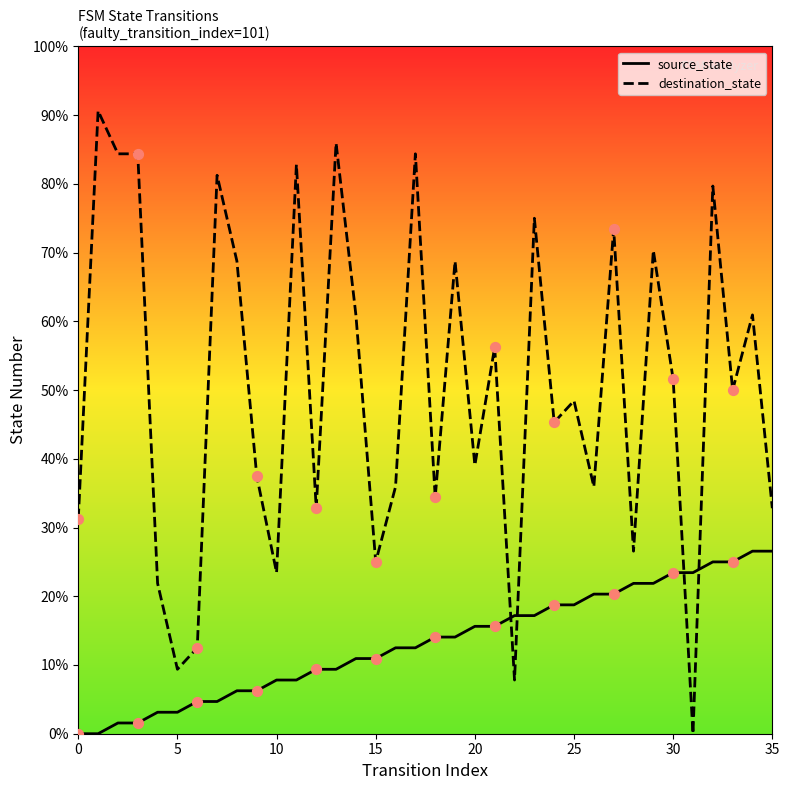

What are all the series names shown in the legend?

source_state, destination_state